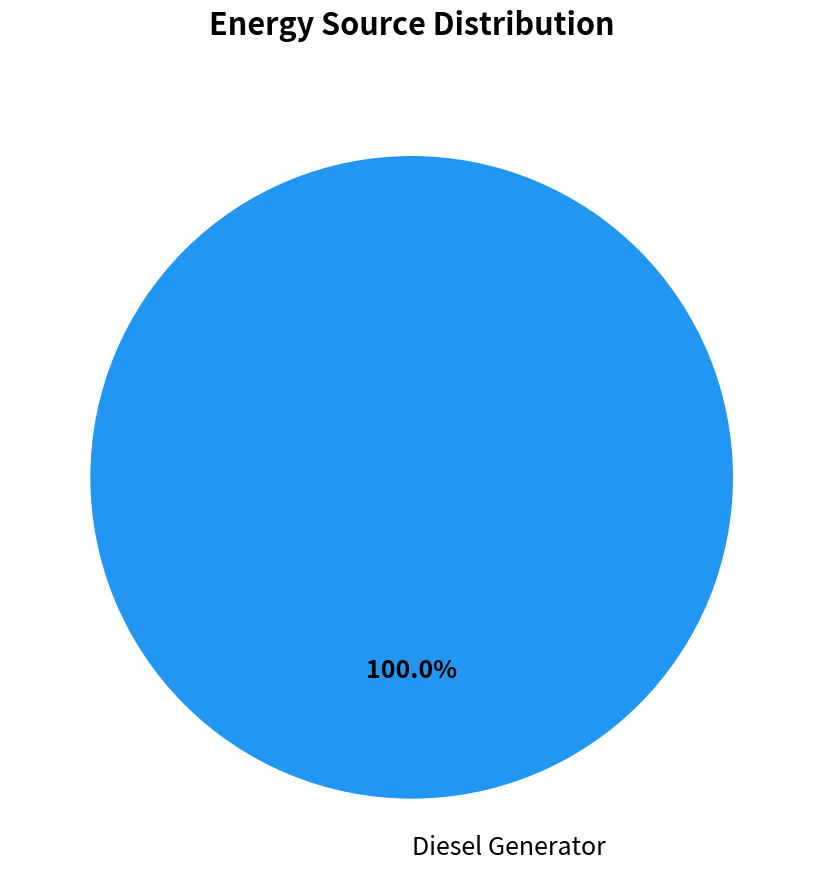

What is the majority slice?

Diesel Generator